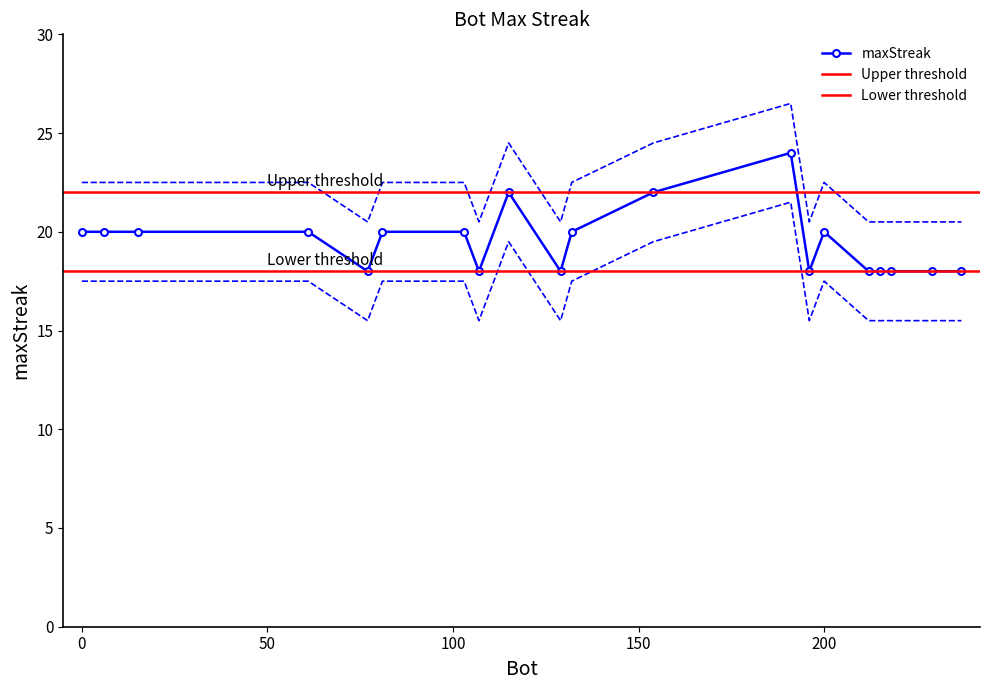

Rank the categories by value from lowest to highest.

237, 229, 218, 215, 212, 196, 129, 107, 77, 200, 132, 103, 81, 61, 15, 6, 0, 154, 115, 191